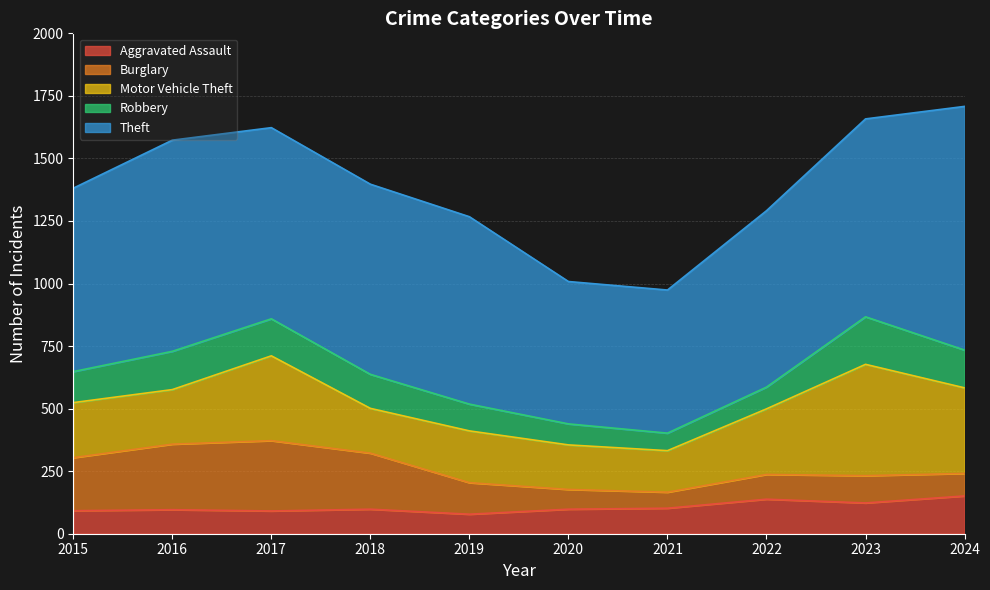

True or false: Robbery and Motor Vehicle Theft cross at least once.

False